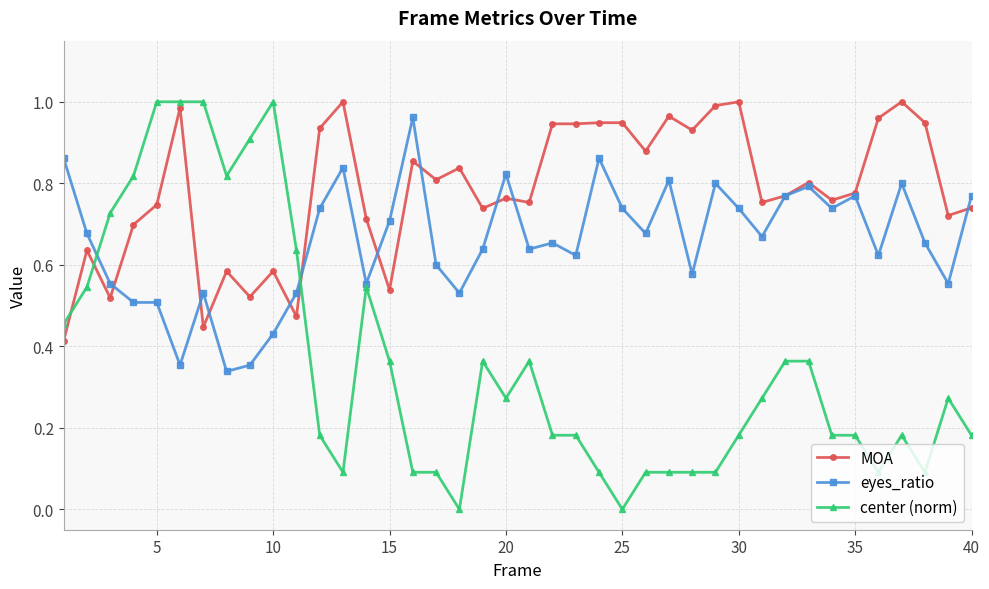

Which series has the largest range (max minus min)?

center (norm)